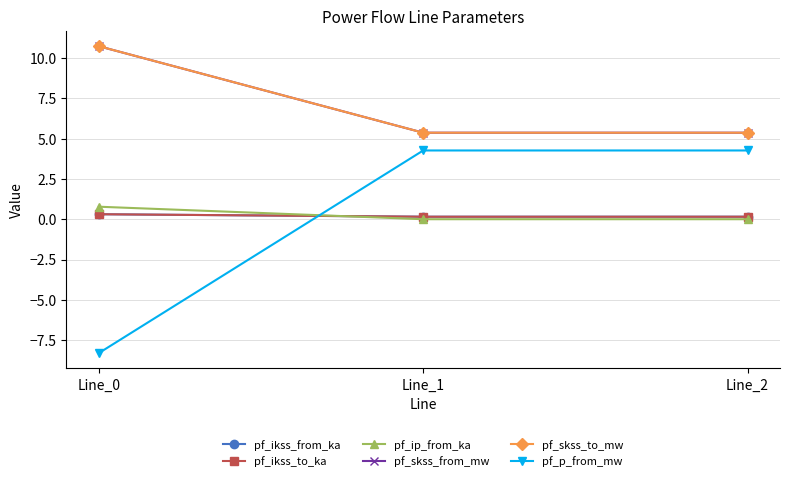

How many series are shown in this chart?

6